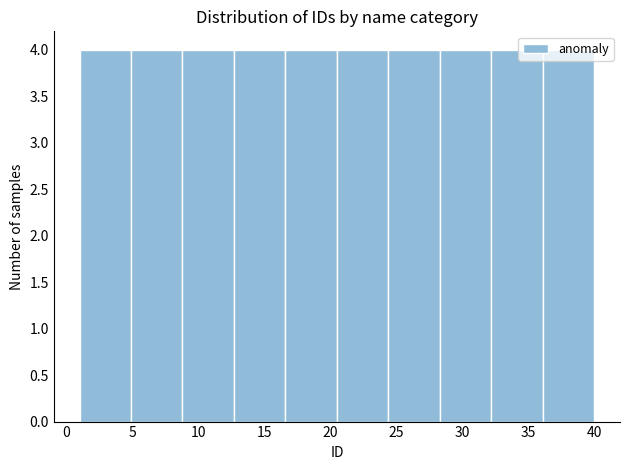

What is the height of the bar covering 28.3 to 32.2 on the x-axis? Neither the bar edges nor the heights are printed on the chart, so give them approximately, as read against the axes.

4